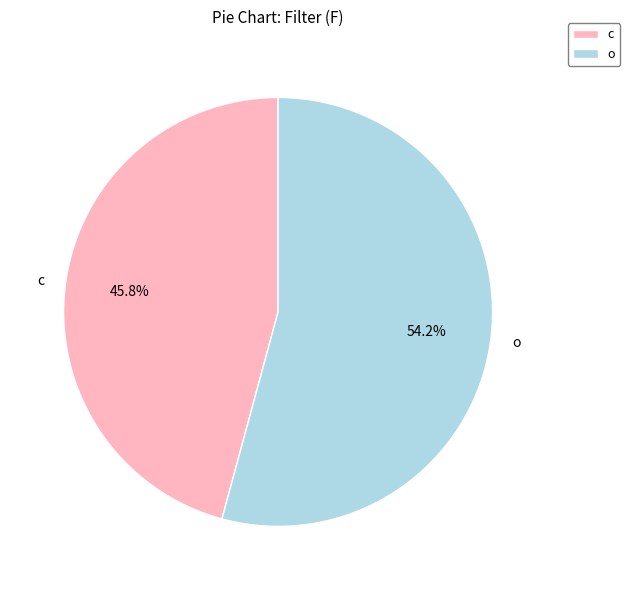

Which category has the biggest portion of the pie?

o